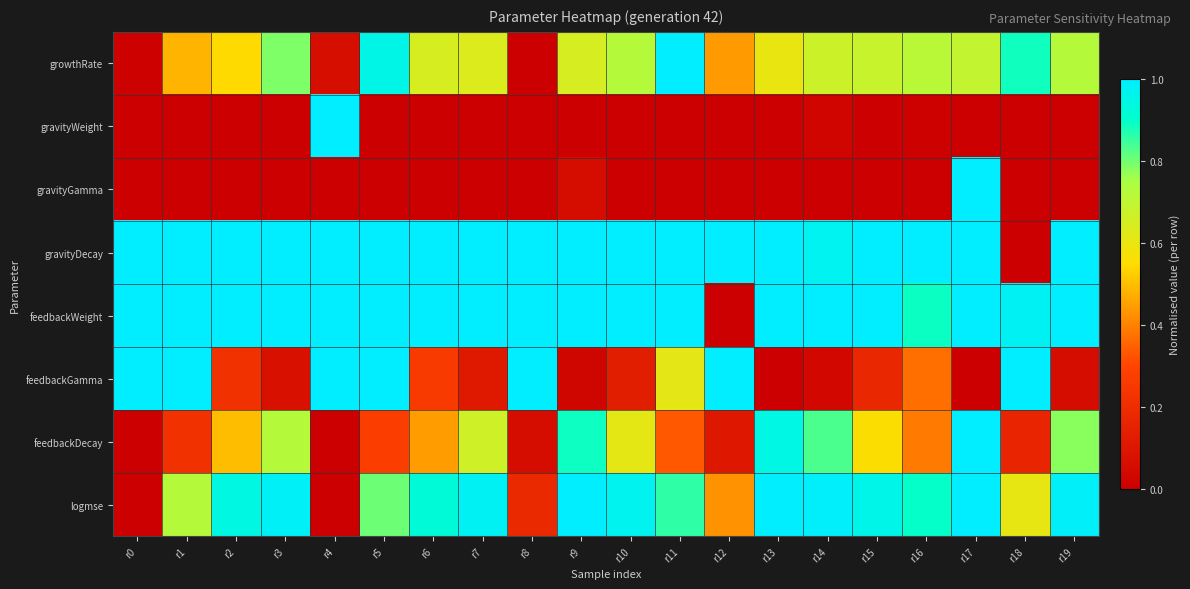

Reading left to right, list all the values displayed in this chart.

growthRate: r0=0.0	r1=0.5	r2=0.5	r3=0.8	r4=0.1	r5=1.0	r6=0.6	r7=0.6	r8=0.0	r9=0.6	r10=0.7	r11=1.0	r12=0.4	r13=0.6	r14=0.7	r15=0.7	r16=0.7	r17=0.7	r18=0.9	r19=0.7
gravityWeight: r0=0.0	r1=0.0	r2=0.0	r3=0.0	r4=1.0	r5=0.0	r6=0.0	r7=0.0	r8=0.0	r9=0.0	r10=0.0	r11=0.0	r12=0.0	r13=0.0	r14=0.0	r15=0.0	r16=0.0	r17=0.0	r18=0.0	r19=0.0
gravityGamma: r0=0.0	r1=0.0	r2=0.0	r3=0.0	r4=0.0	r5=0.0	r6=0.0	r7=0.0	r8=0.0	r9=0.1	r10=0.0	r11=0.0	r12=0.0	r13=0.0	r14=0.0	r15=0.0	r16=0.0	r17=1.0	r18=0.0	r19=0.0
gravityDecay: r0=1.0	r1=1.0	r2=1.0	r3=1.0	r4=1.0	r5=1.0	r6=1.0	r7=1.0	r8=1.0	r9=1.0	r10=1.0	r11=1.0	r12=1.0	r13=1.0	r14=1.0	r15=1.0	r16=1.0	r17=1.0	r18=0.0	r19=1.0
feedbackWeight: r0=1.0	r1=1.0	r2=1.0	r3=1.0	r4=1.0	r5=1.0	r6=1.0	r7=1.0	r8=1.0	r9=1.0	r10=1.0	r11=1.0	r12=0.0	r13=1.0	r14=1.0	r15=1.0	r16=0.9	r17=1.0	r18=1.0	r19=1.0
feedbackGamma: r0=1.0	r1=1.0	r2=0.2	r3=0.1	r4=1.0	r5=1.0	r6=0.3	r7=0.1	r8=1.0	r9=0.0	r10=0.1	r11=0.6	r12=1.0	r13=0.0	r14=0.0	r15=0.2	r16=0.4	r17=0.0	r18=1.0	r19=0.1
feedbackDecay: r0=0.0	r1=0.2	r2=0.5	r3=0.7	r4=0.0	r5=0.3	r6=0.4	r7=0.7	r8=0.1	r9=0.9	r10=0.6	r11=0.3	r12=0.1	r13=0.9	r14=0.8	r15=0.6	r16=0.4	r17=1.0	r18=0.2	r19=0.8
logmse: r0=0.0	r1=0.7	r2=0.9	r3=1.0	r4=0.0	r5=0.8	r6=0.9	r7=1.0	r8=0.2	r9=1.0	r10=1.0	r11=0.9	r12=0.4	r13=1.0	r14=1.0	r15=1.0	r16=0.9	r17=1.0	r18=0.6	r19=1.0